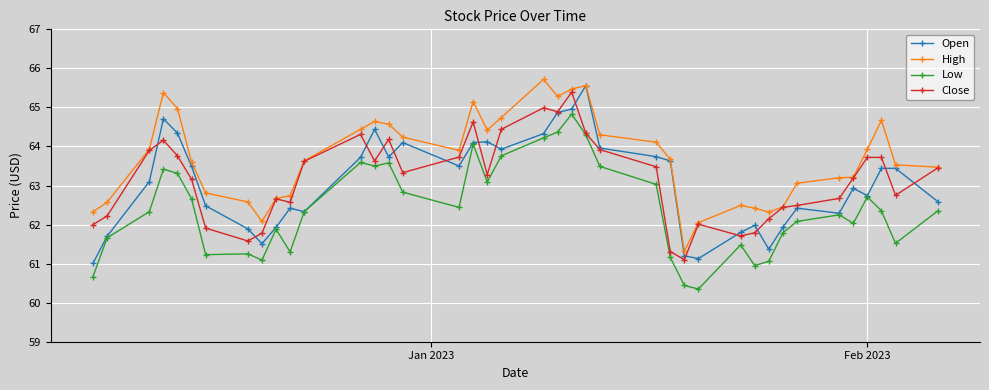

What is the value of the High point at the 19th from the left?

64.4